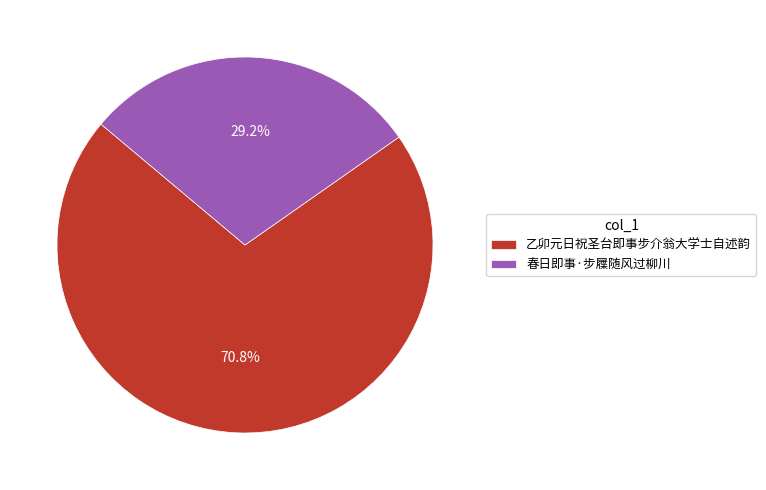

Is it true that 春日即事·步屧随风过柳川 is 29% of the pie?

True